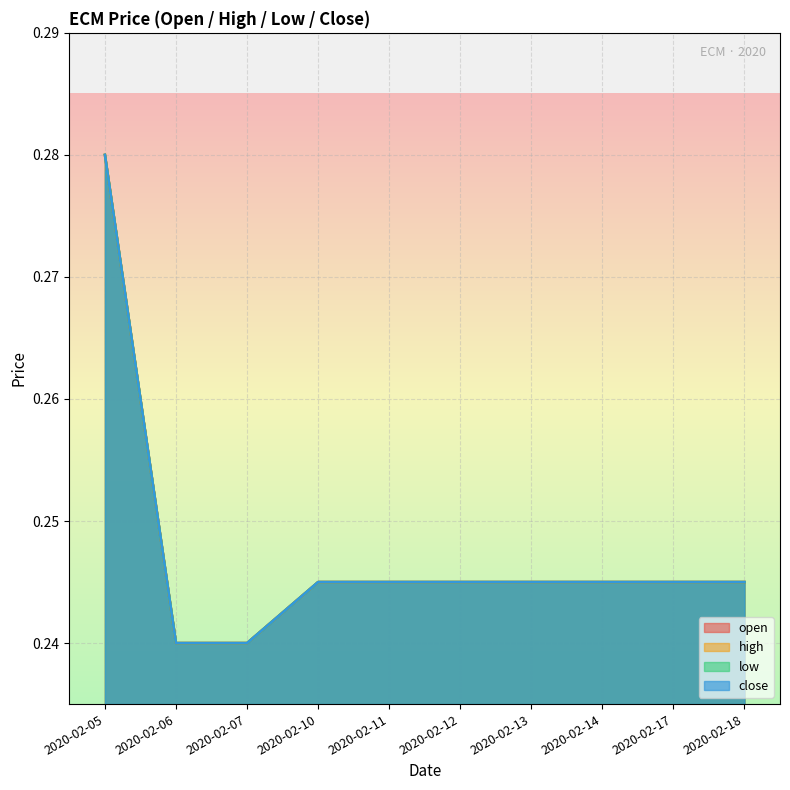

At how many categories does at least one series exceed 0?

10